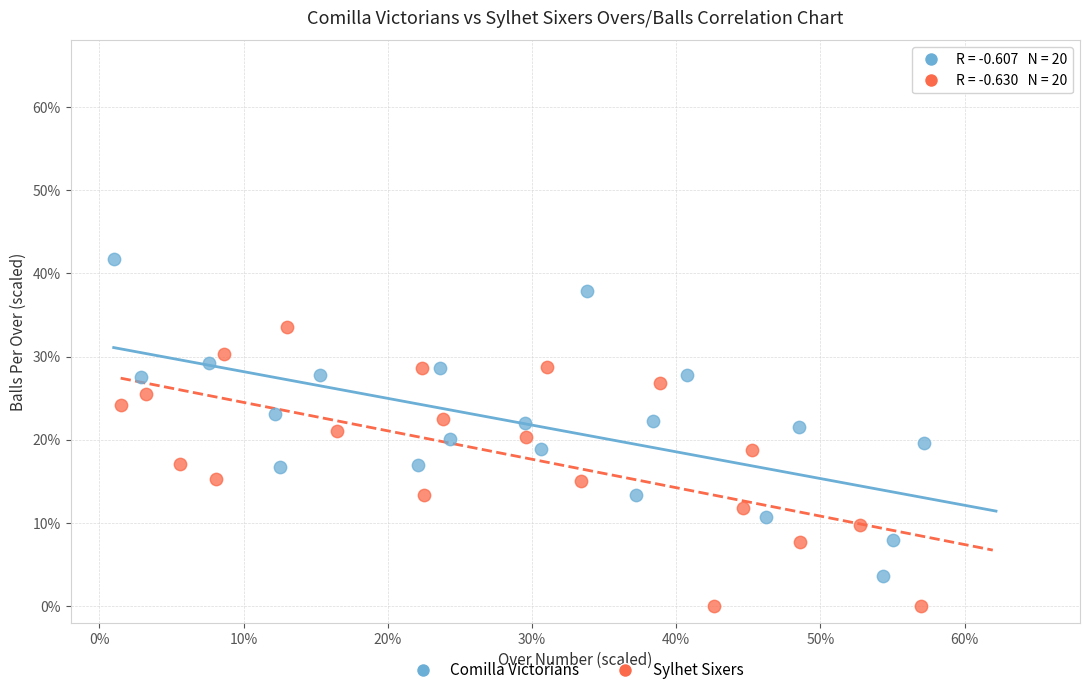

Which series contains the lowest Y value?

Sylhet Sixers